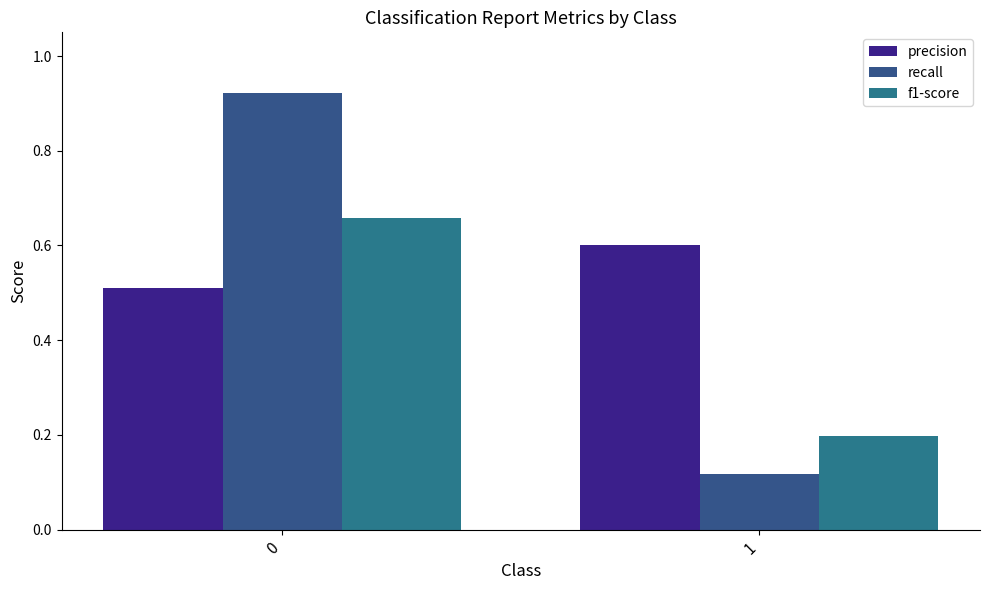

What is the difference between the maximum and minimum values in the recall series?

0.8